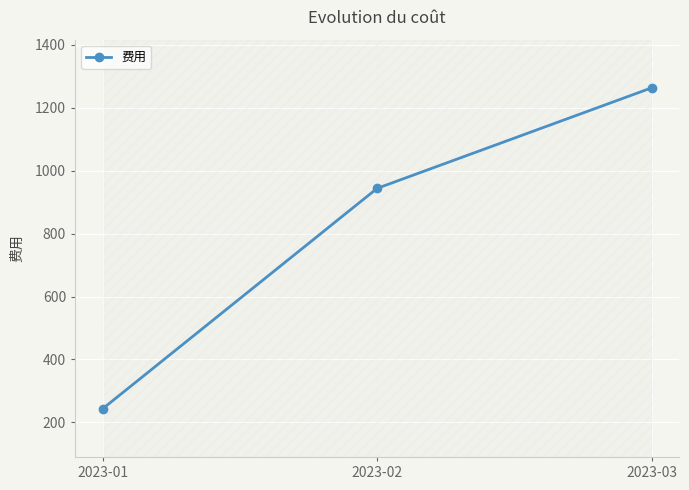

Rank the categories by value from lowest to highest.

2023-01, 2023-02, 2023-03